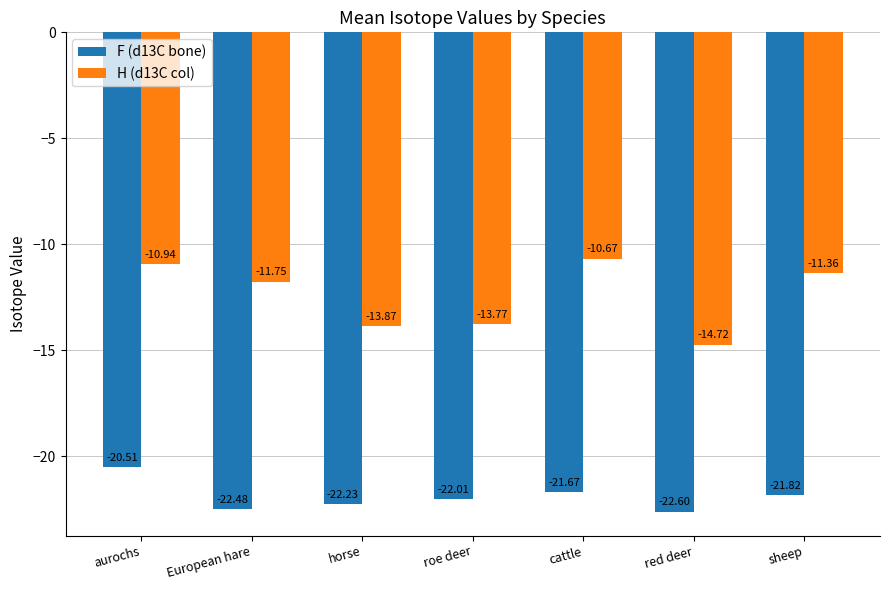

At which label is F (d13C bone) closest to -21?

aurochs